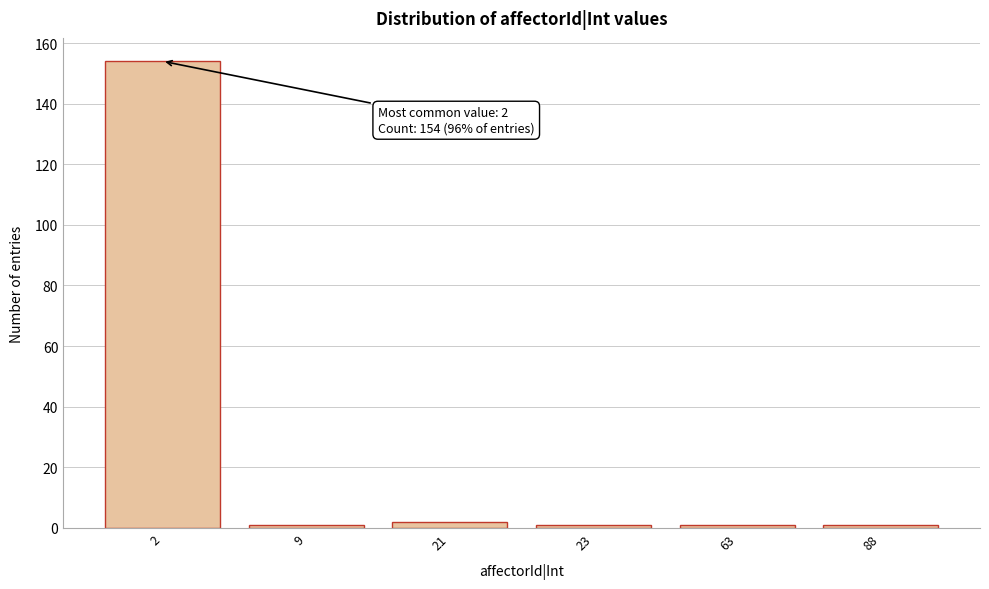

Reading right to left, what are all the values shown in this chart?

1	1	1	2	1	154